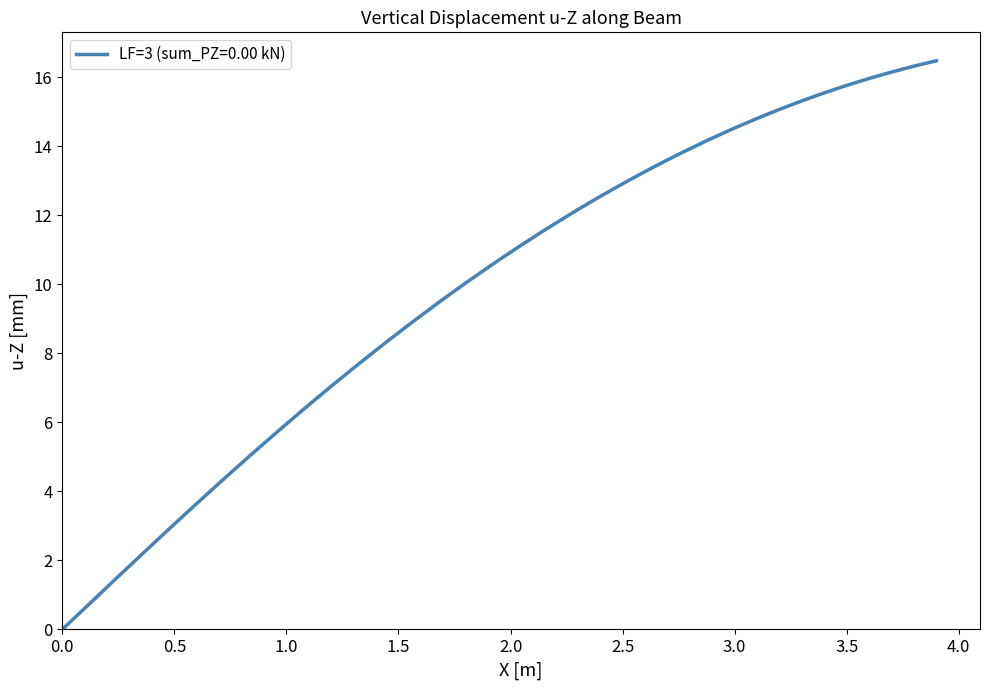

Count the number of values greater than 11.

20